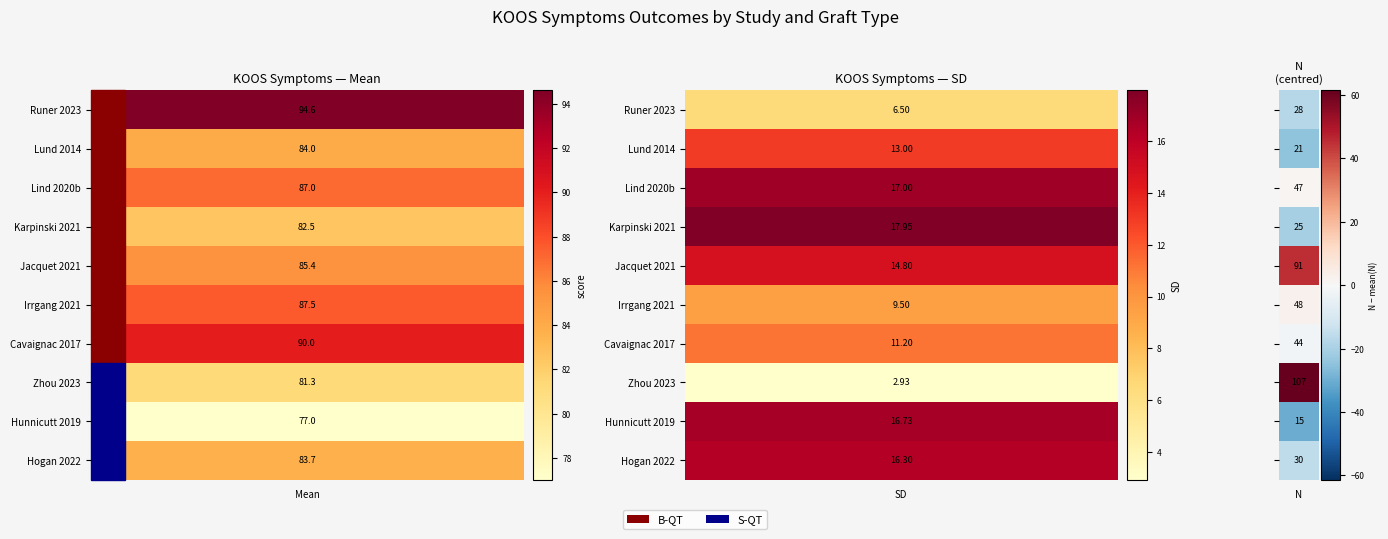

What value does the koos_symptoms_n series have at 6?

44.0